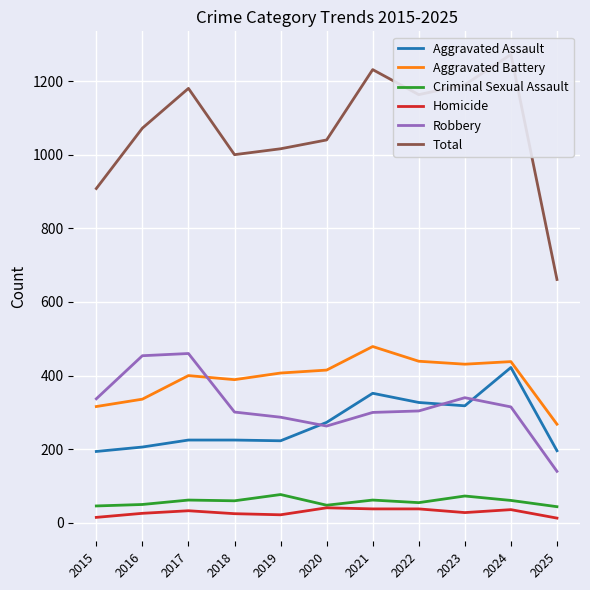

What is the sum of all Criminal Sexual Assault values?

638